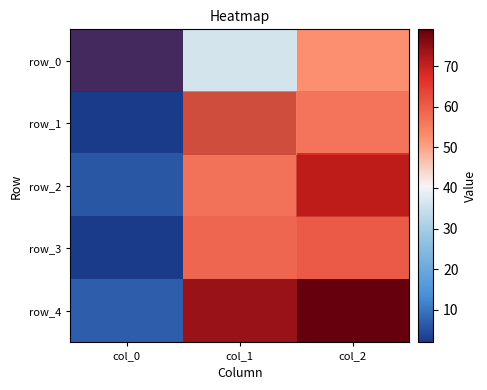

What value does the row_3 series have at col_1?

58.6